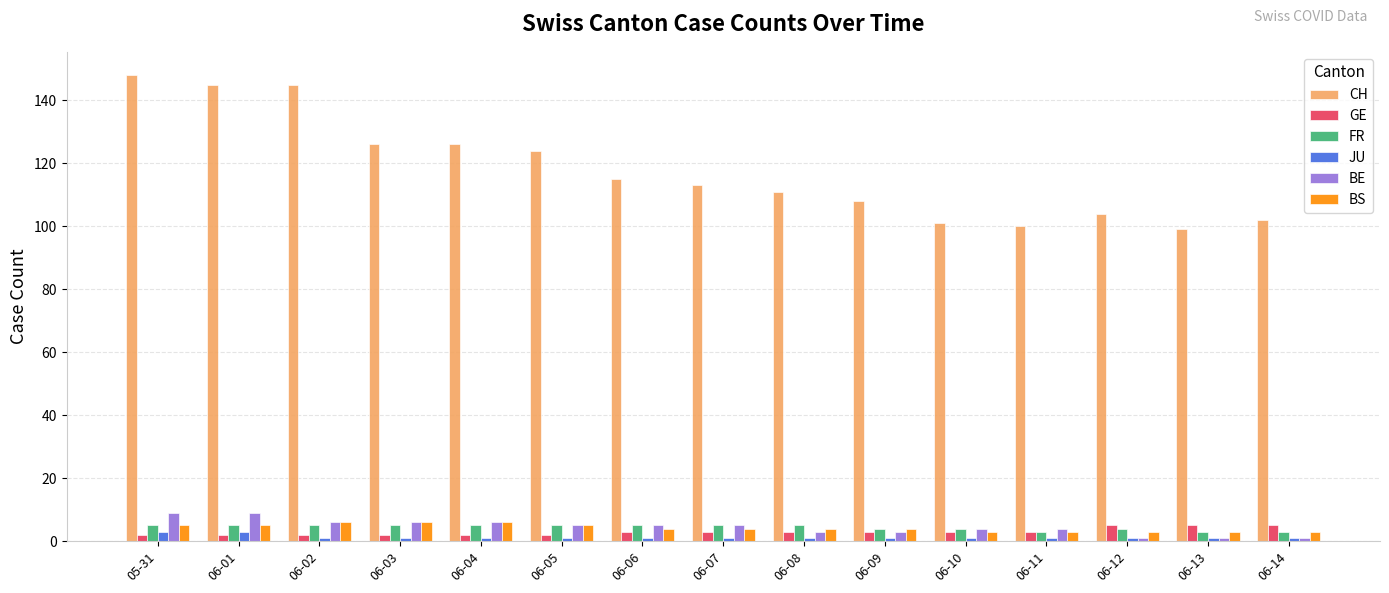

Is the value of BS at 06-01 greater than the value of CH at 06-04?

No